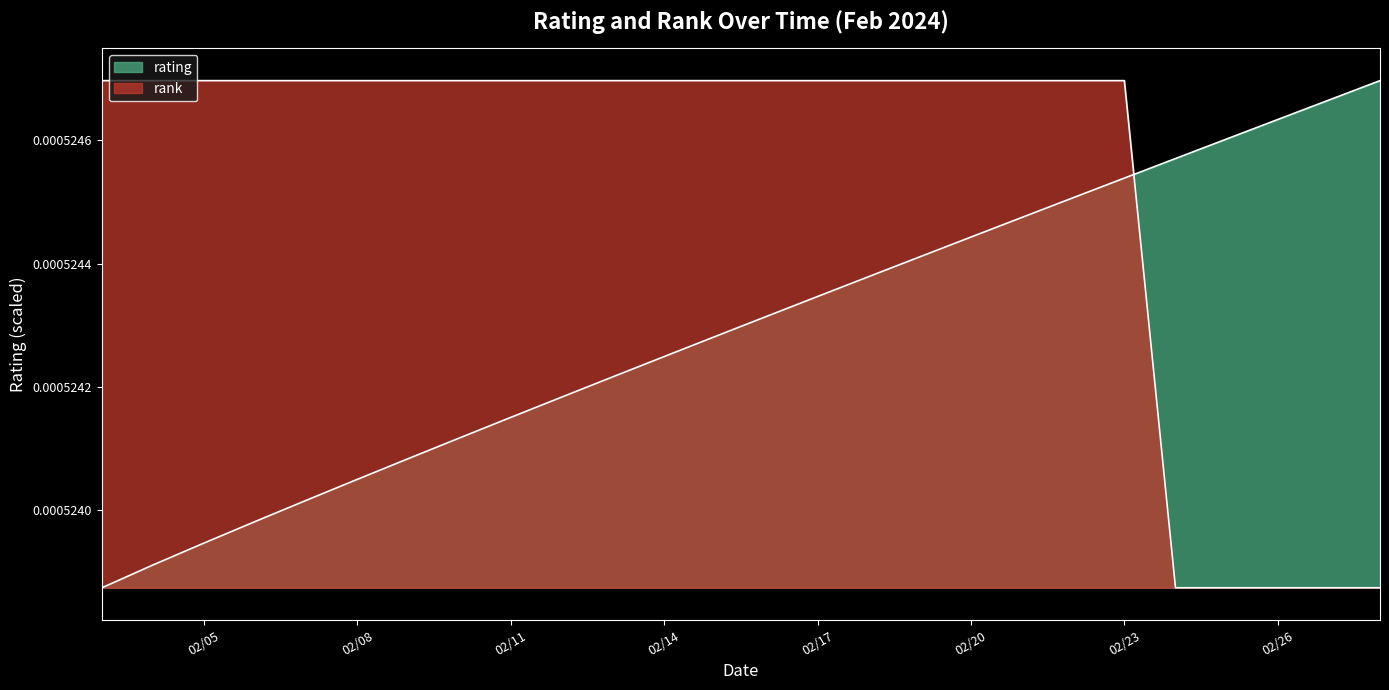

Rank the series by their maximum value, from lowest to highest.

rating, rank